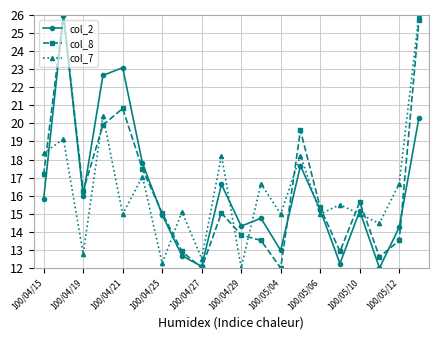

Does the chart have visible grid lines?

Yes